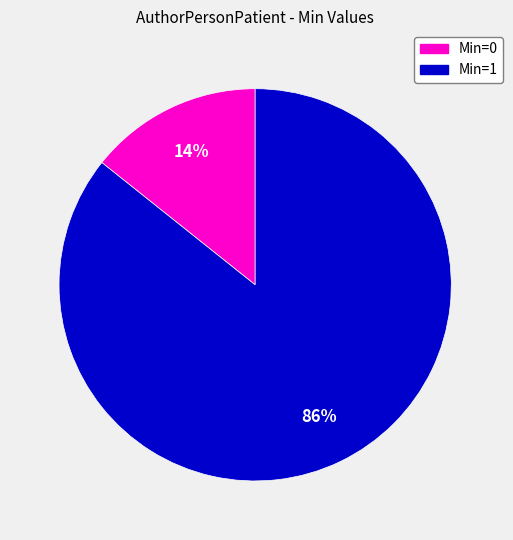

Is there any slice that represents more than half of the pie?

Yes